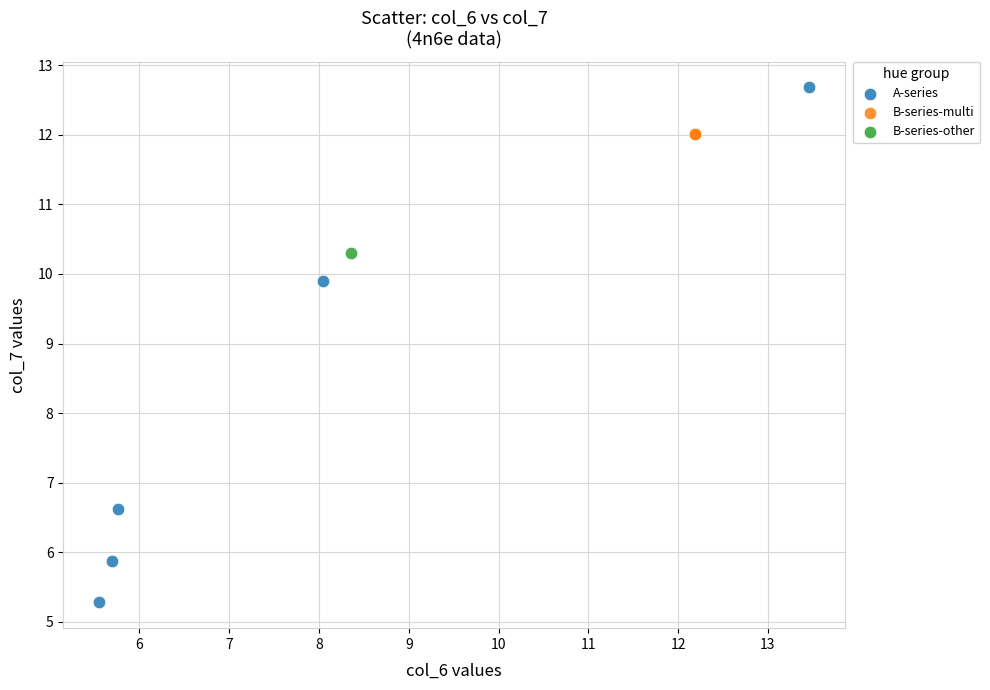

Which series reaches the minimum Y coordinate?

A-series